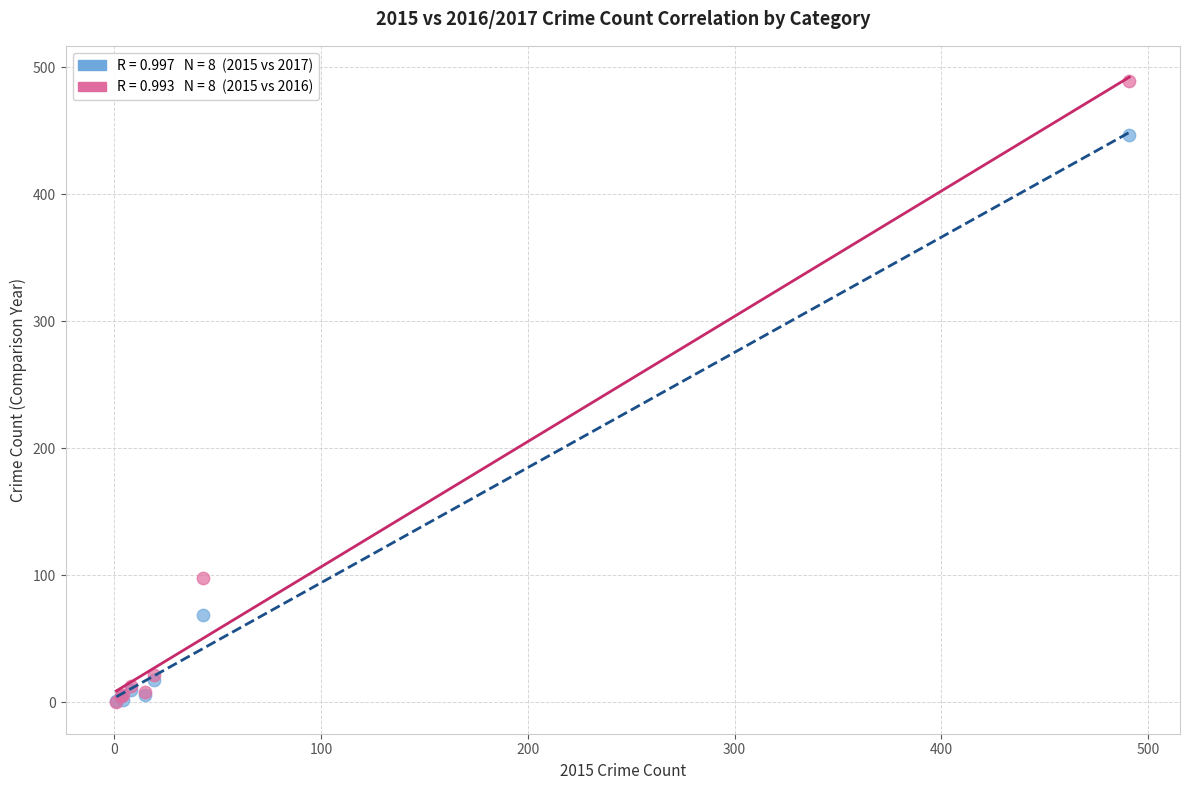

Across all series, what Y value is closest to 244?

98